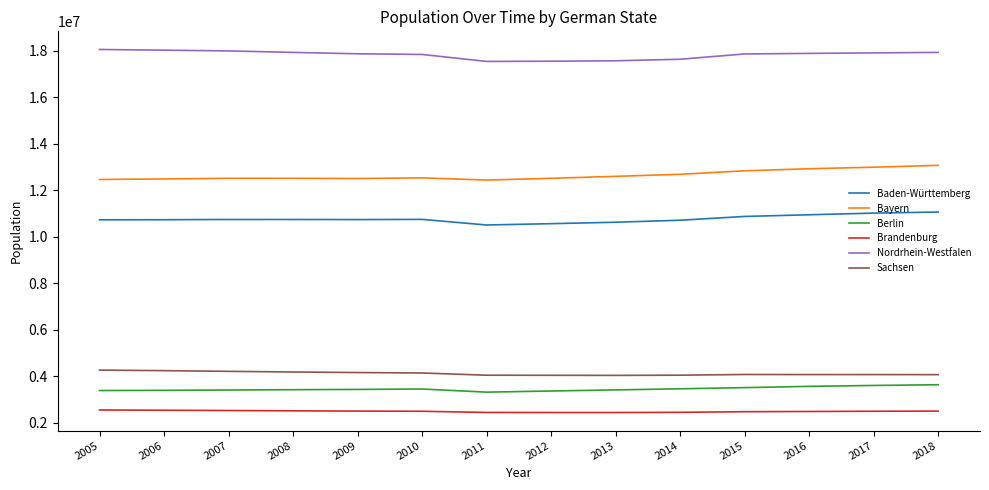

What is the difference between the maximum and second lowest values in the Berlin series?

269604